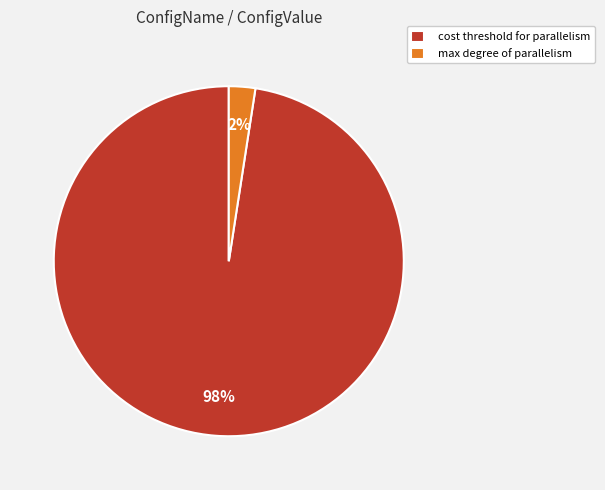

To the nearest percent, what is the average slice percentage?

50%